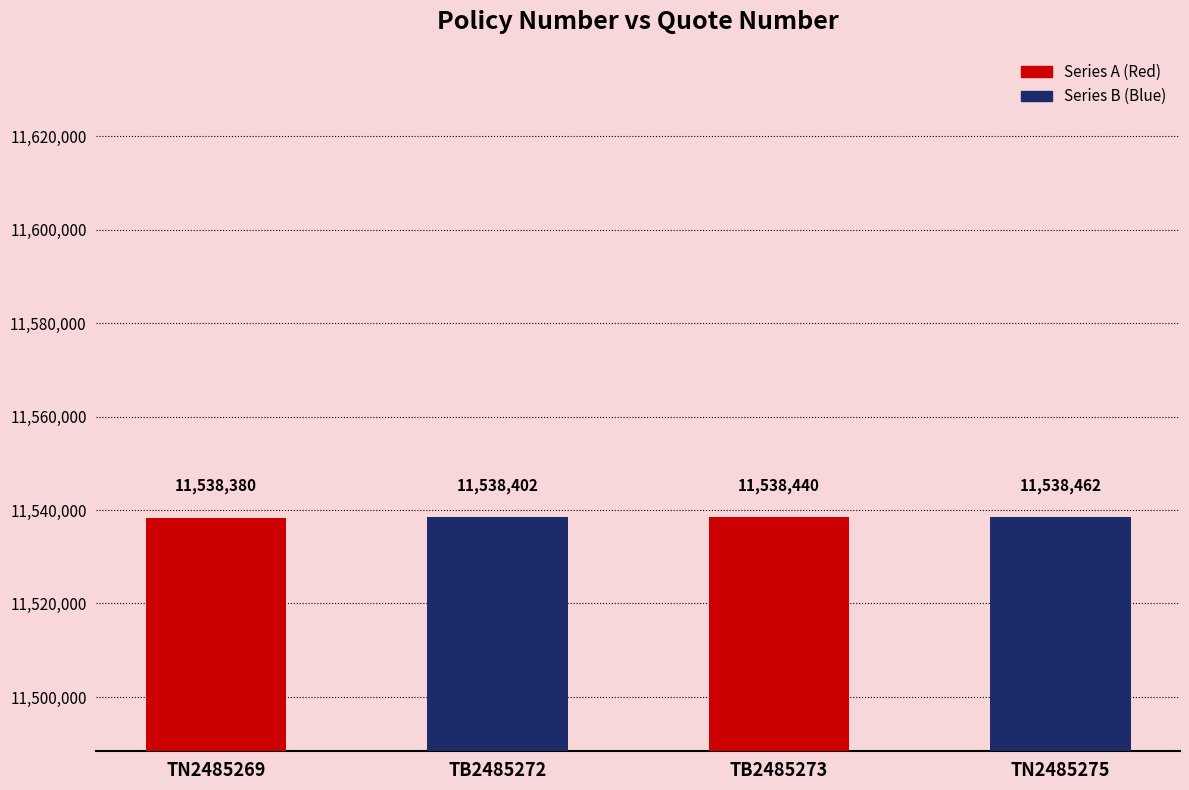

What is the average value?

11538421